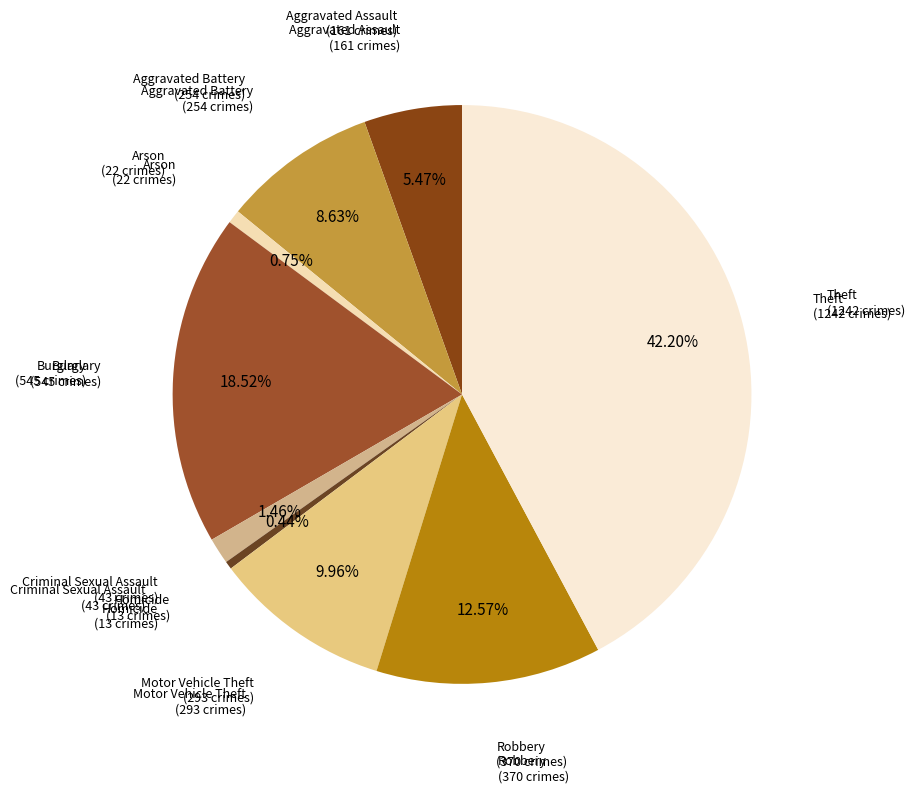

How many segments does this pie chart have?

9